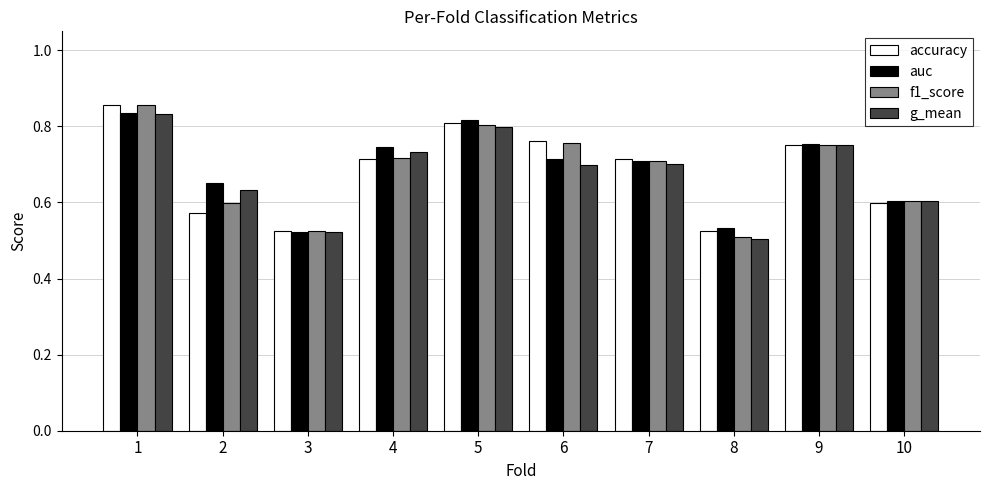

Between 2 and 5, which series saw the biggest shift?

accuracy